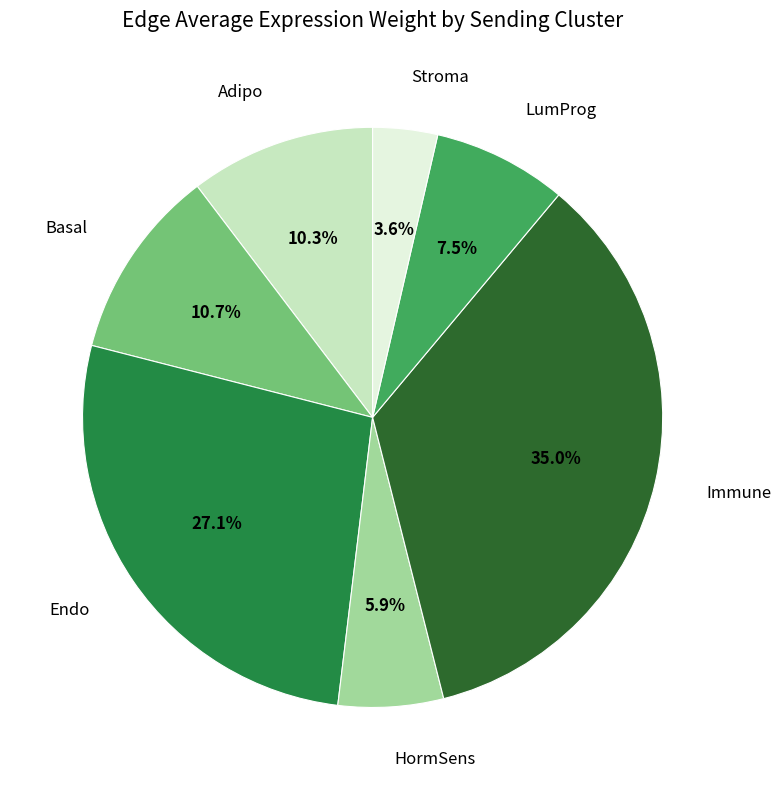

What is the smallest slice in the pie chart?

Stroma